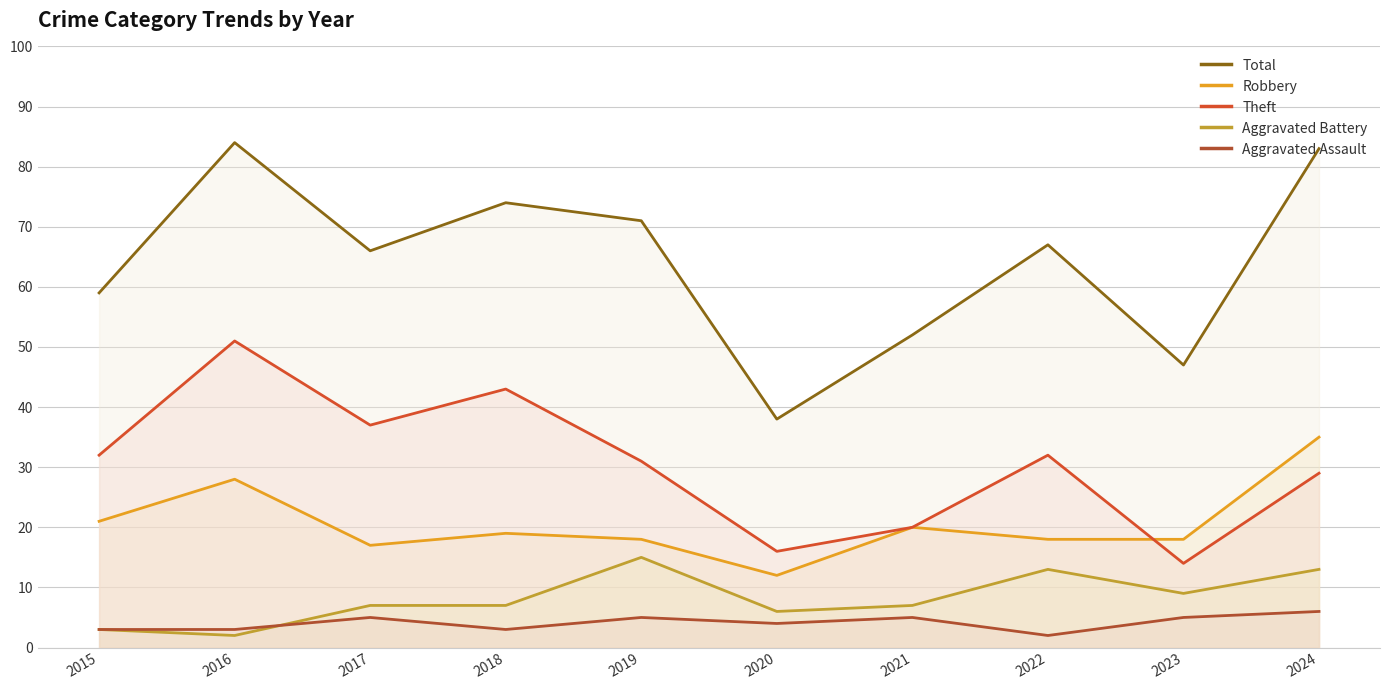

True or false: Robbery has a value of 18 at 2019.

True